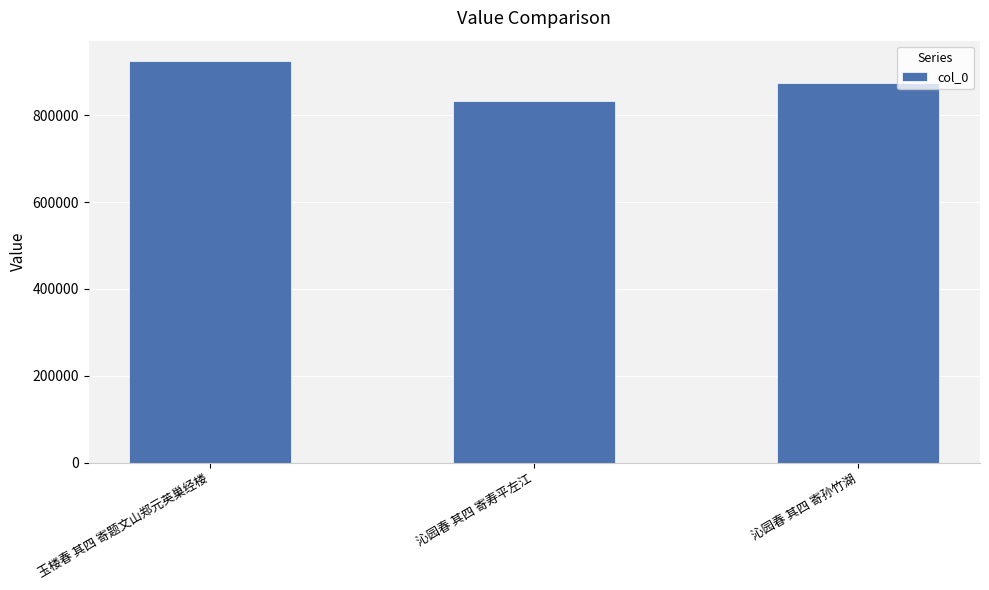

What is the sum of all values?

2633552